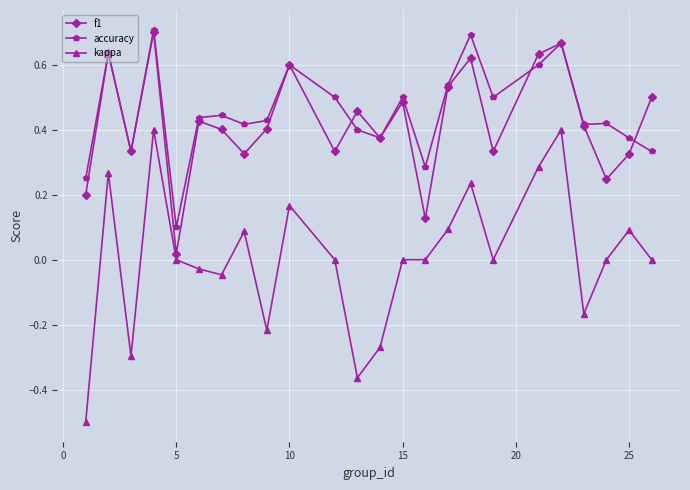

True or false: accuracy and kappa cross at least once.

False